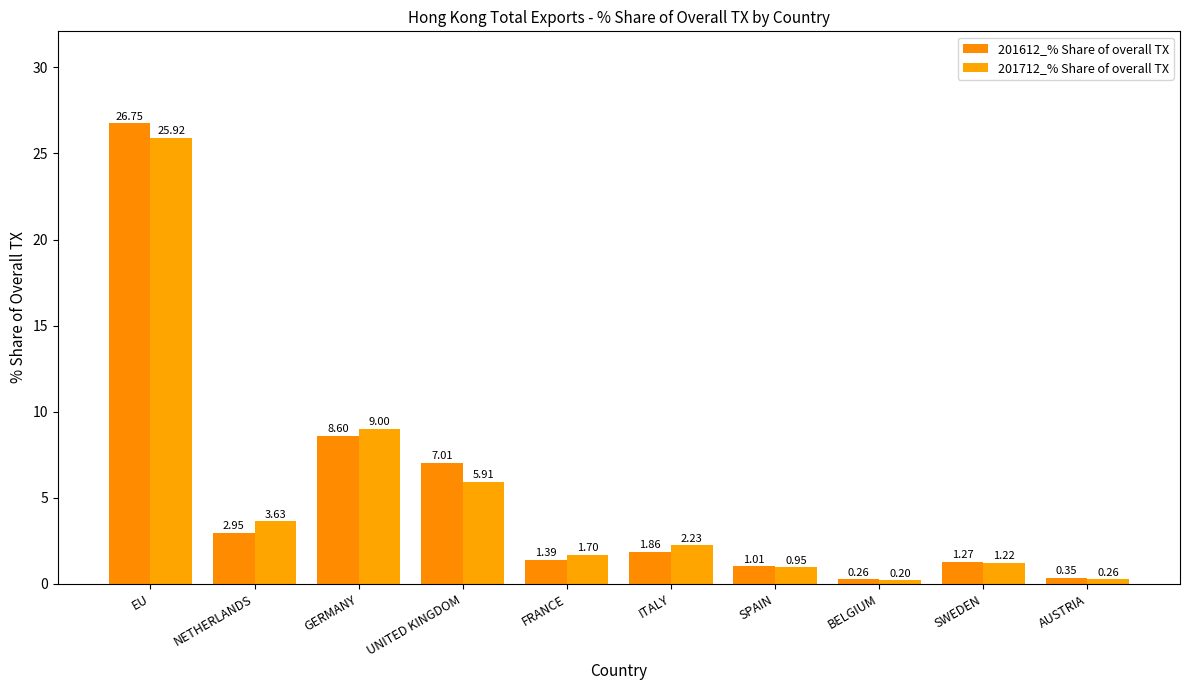

What is the minimum value shown in the chart?

0.2